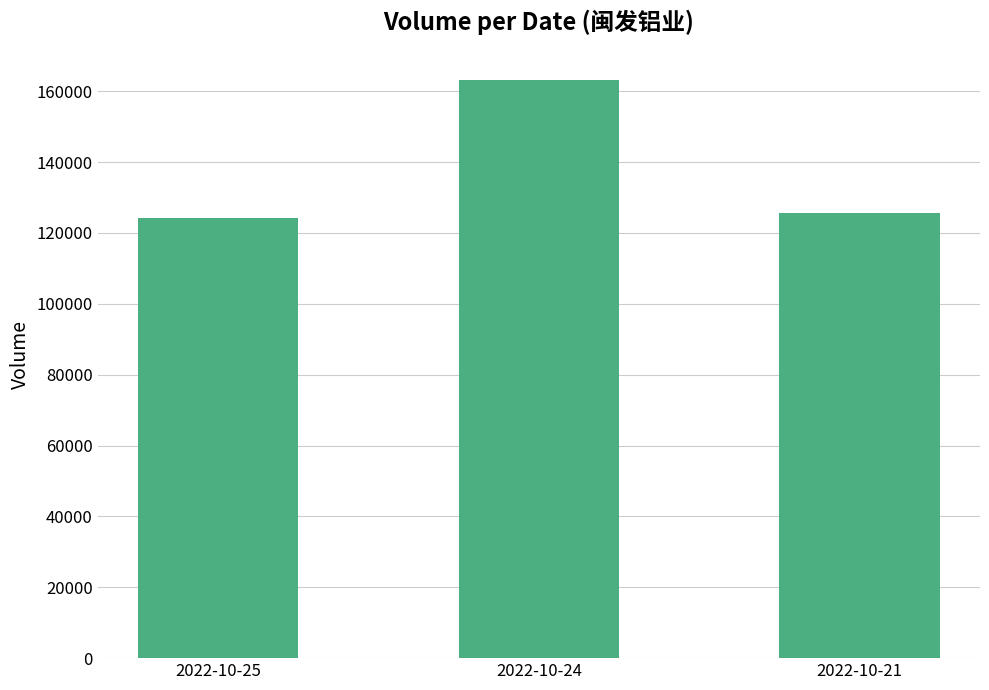

True or false: the data shows 125540 at 2022-10-21.

True